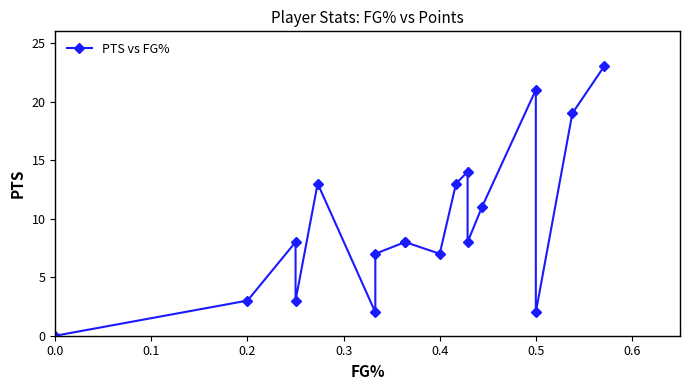

How many values are below 8?

7